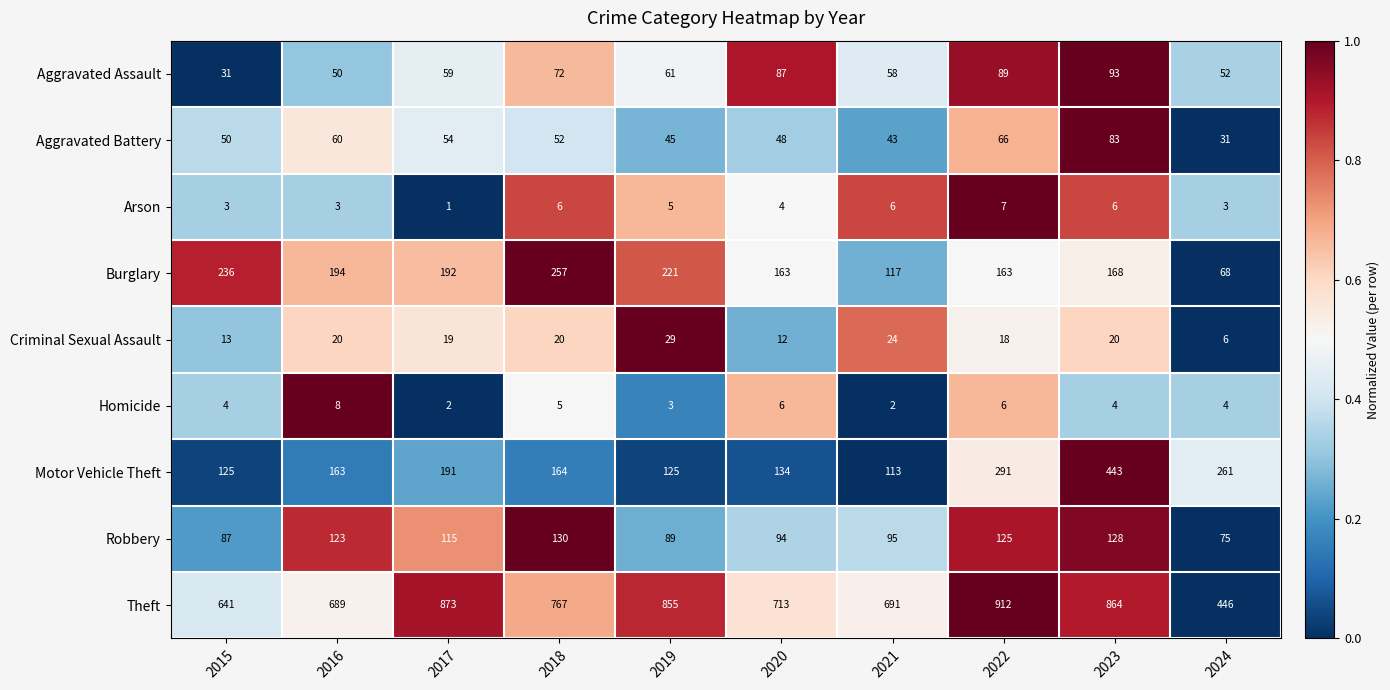

Rank the series by their maximum value, from highest to lowest.

Theft, Motor Vehicle Theft, Burglary, Robbery, Aggravated Assault, Aggravated Battery, Criminal Sexual Assault, Homicide, Arson